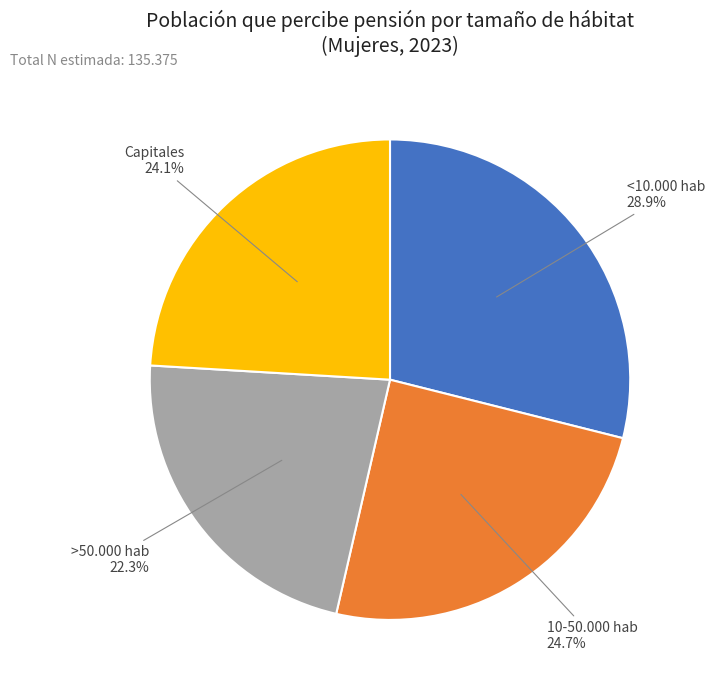

Does any single category account for the majority?

No